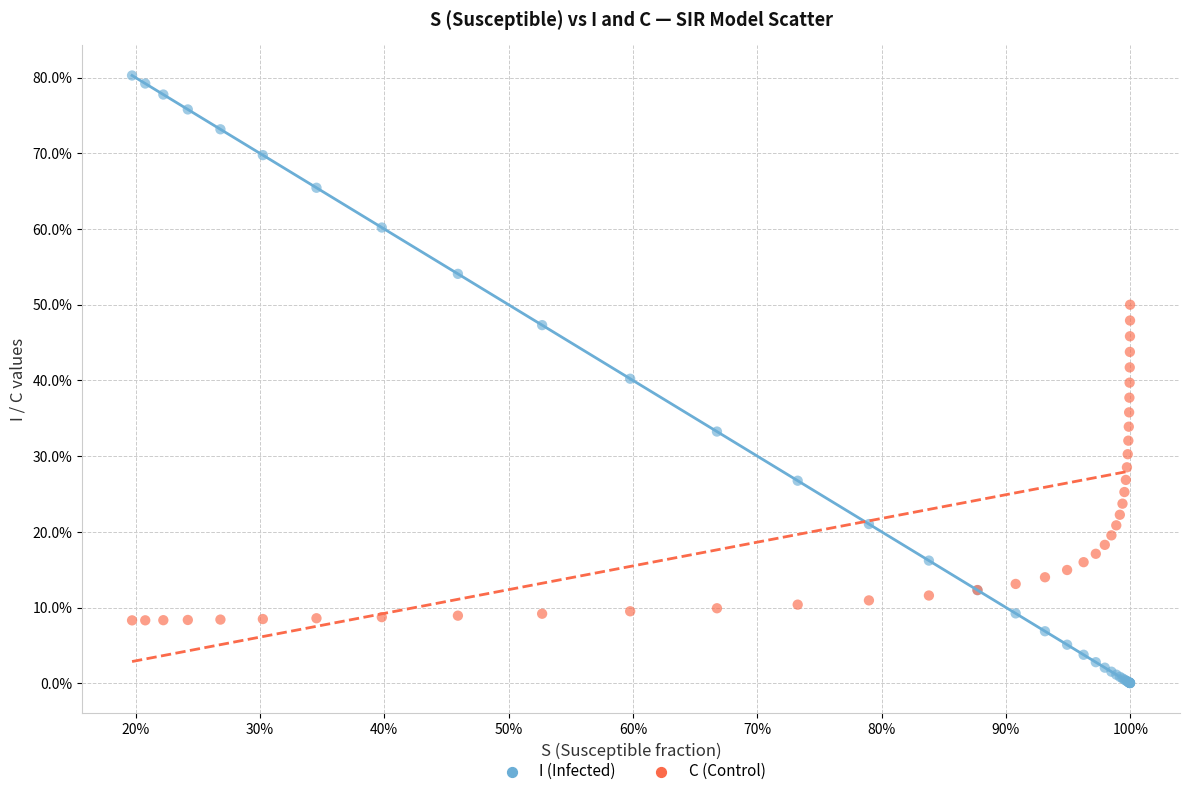

What are all the series names shown in the legend?

I (Infected), C (Control)